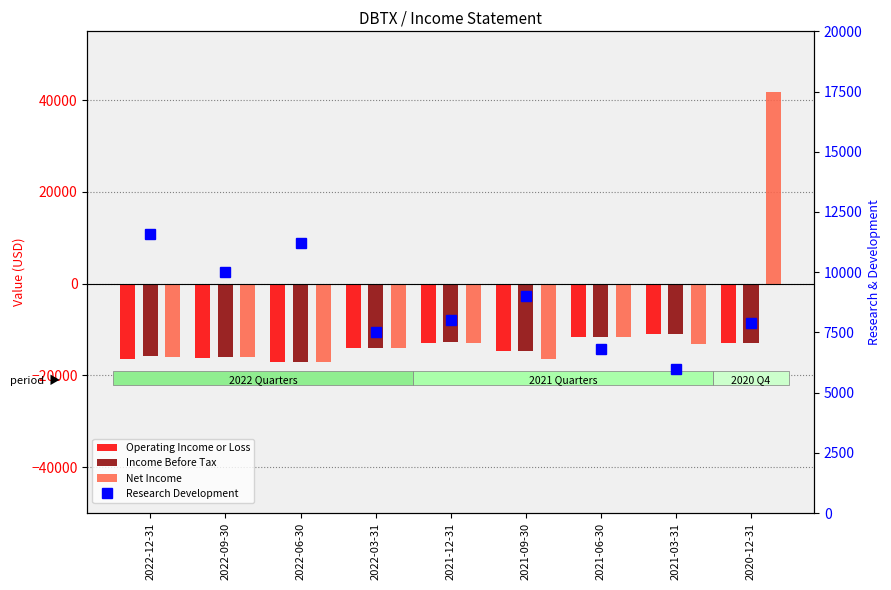

The Net Income series shows -16400 at 2021-09-30. True or false?

True